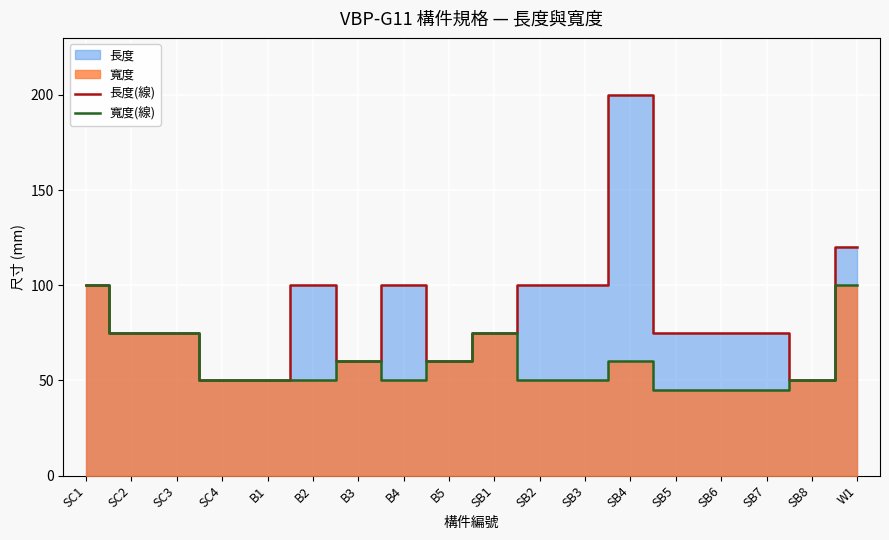

Rank the series at SB7 from lowest to highest value.

寬度(線), 長度(線)